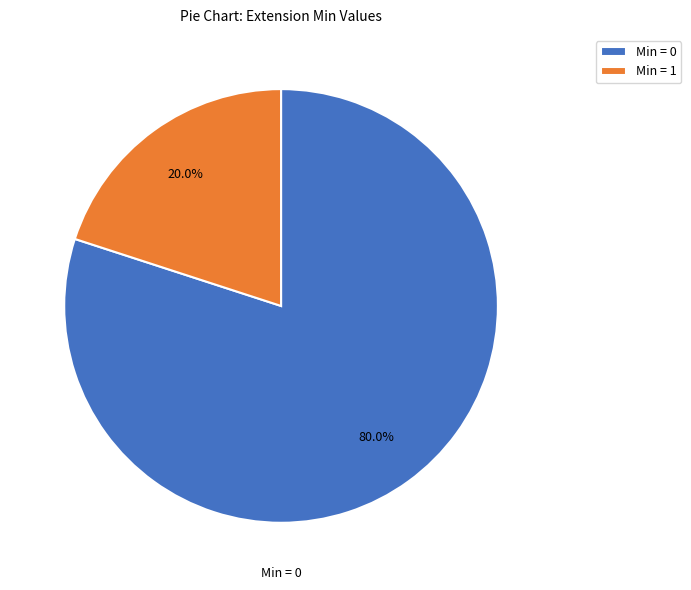

Rank the categories by value from lowest to highest.

Min = 1, Min = 0